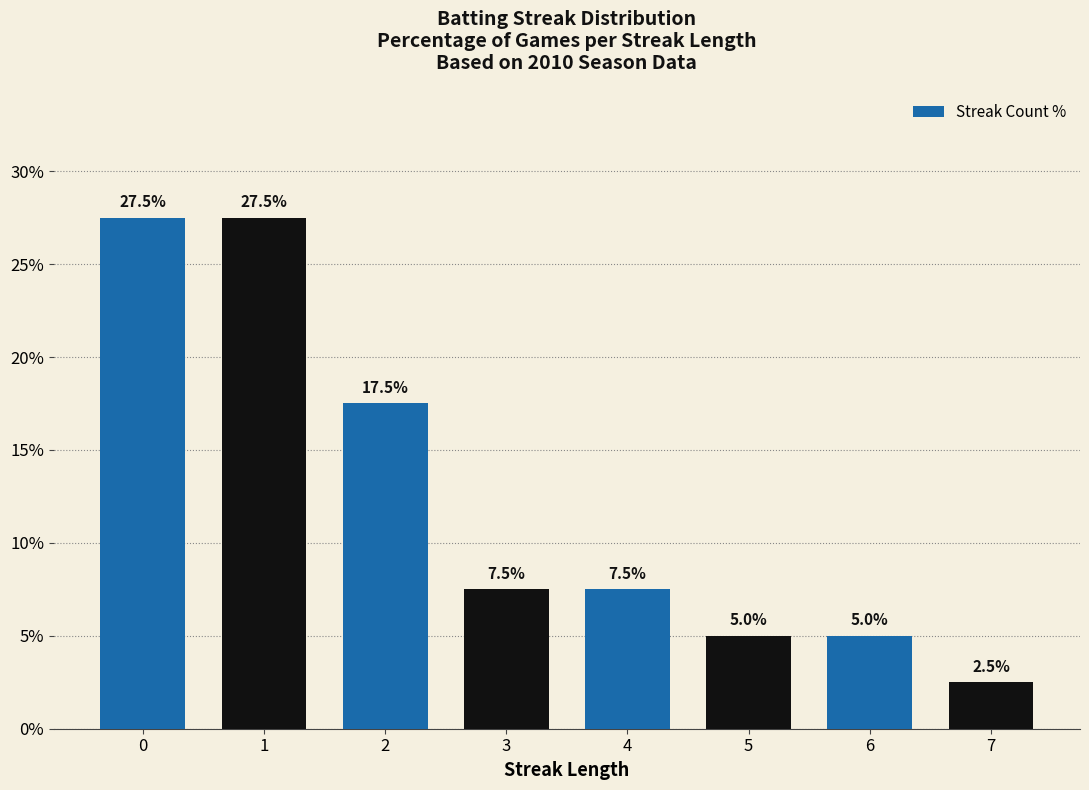

What is the change in value from 2 to 7?

-15.0